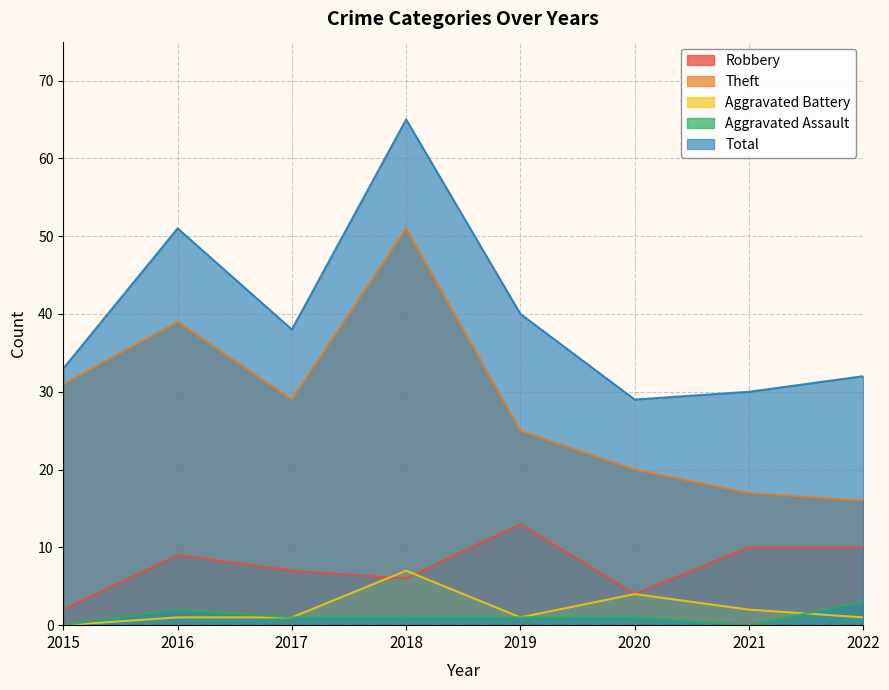

True or false: Robbery has more than 1 interior local peaks.

True